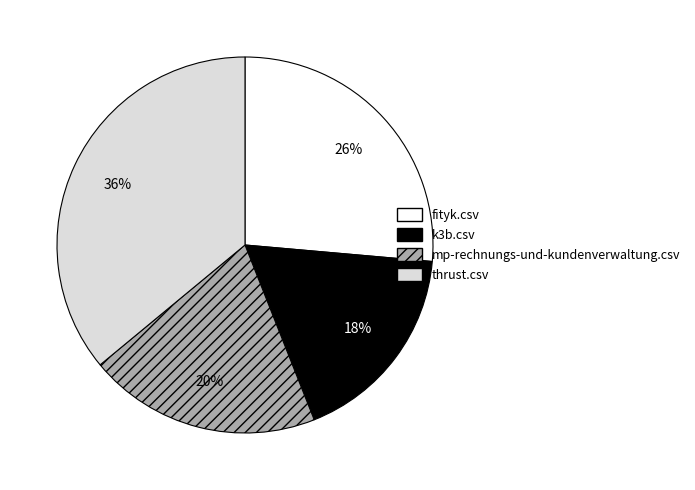

Is it true that k3b.csv is 18% of the pie?

True